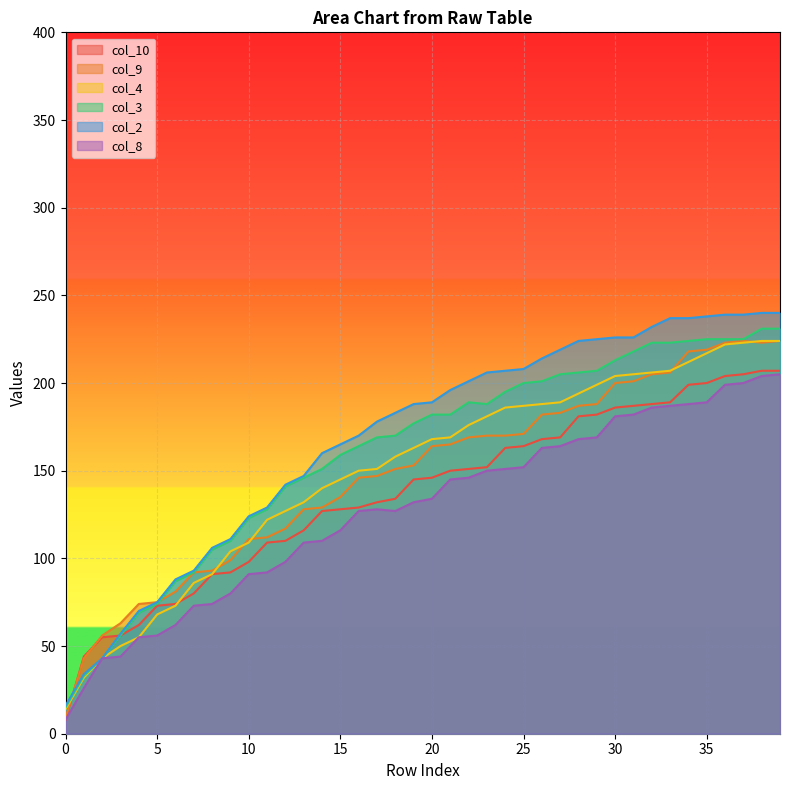

Rank the series at 17 from highest to lowest value.

col_2, col_3, col_4, col_9, col_10, col_8